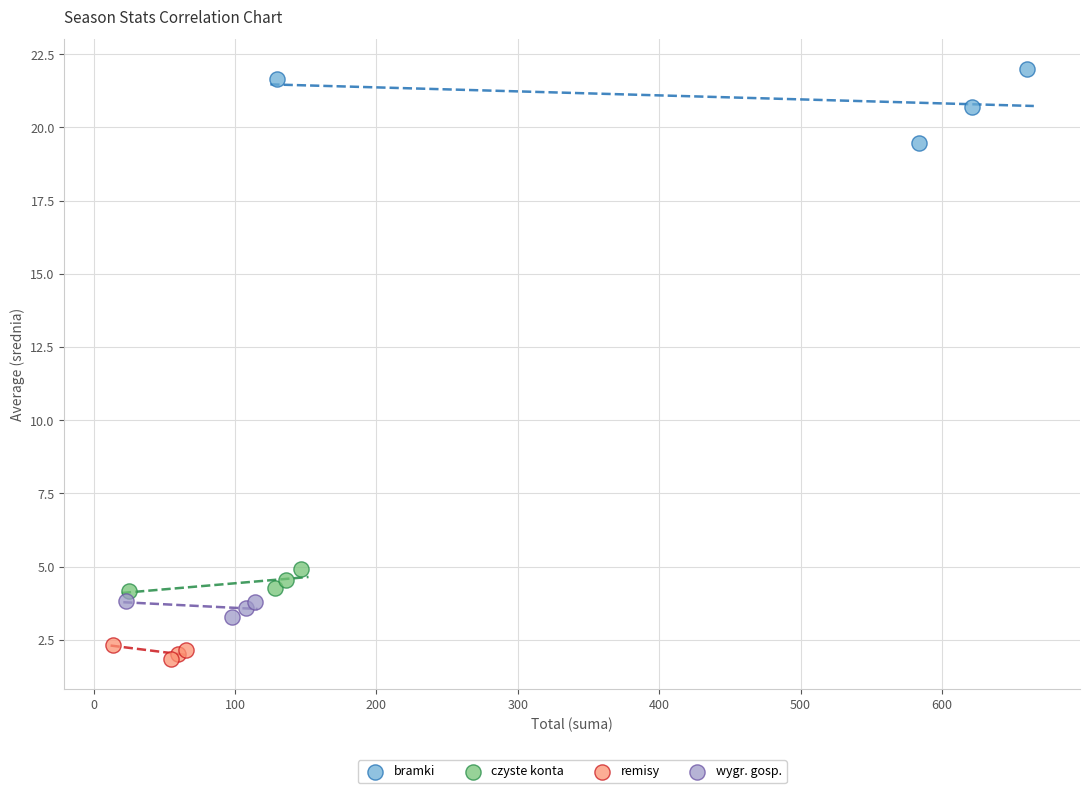

Which series reaches the minimum Y coordinate?

remisy